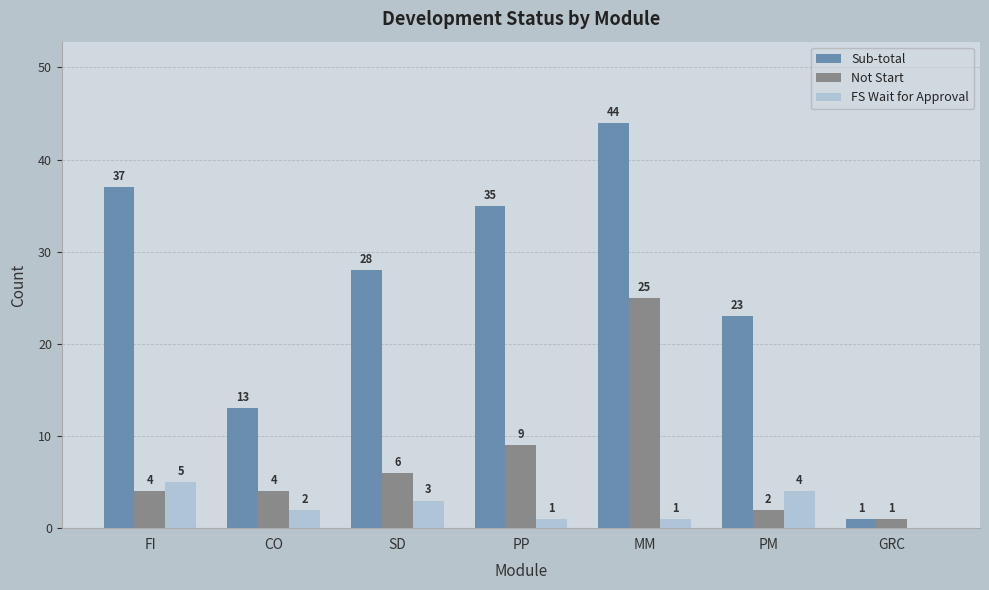

What is the sum of all Not Start values?

51